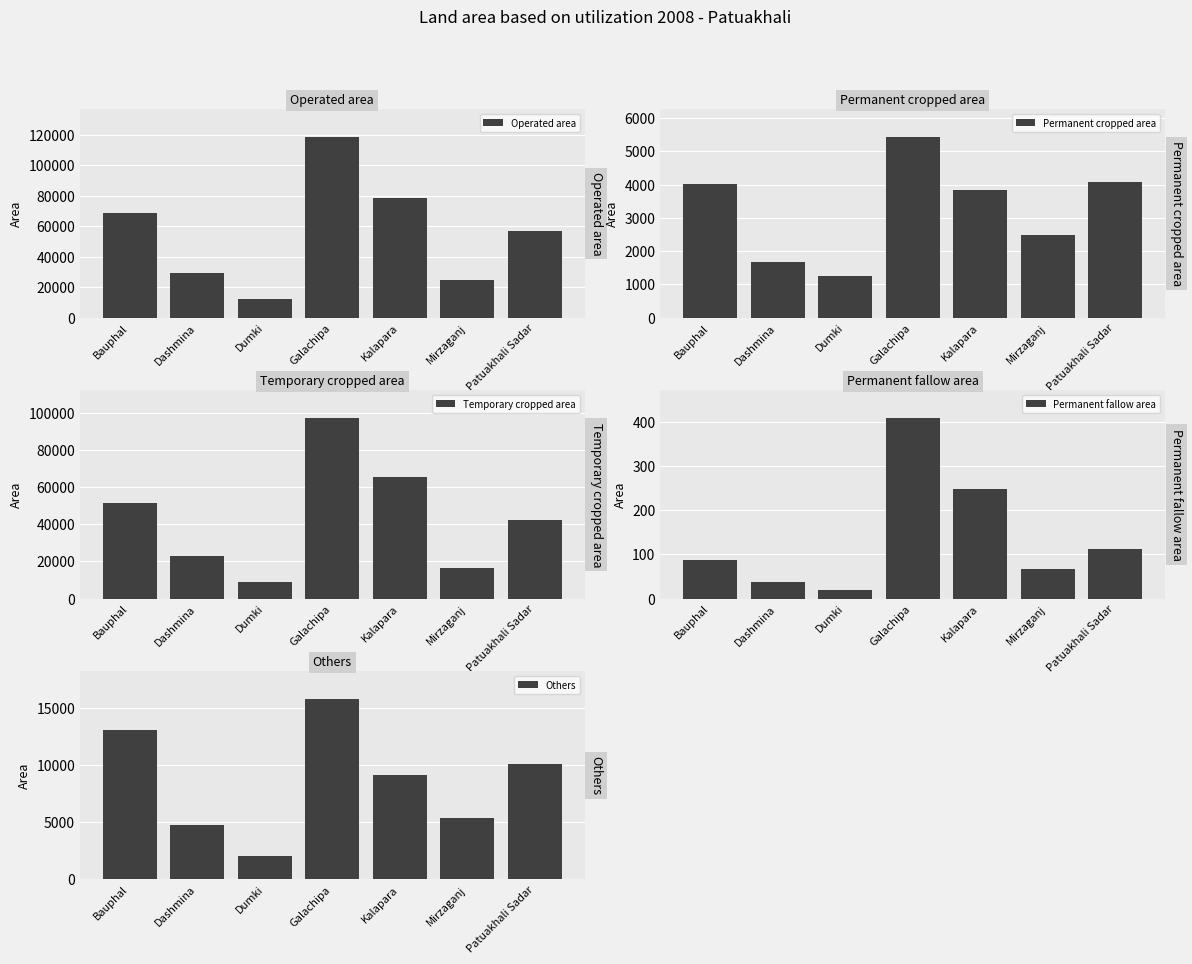

How many groups of bars are there?

7